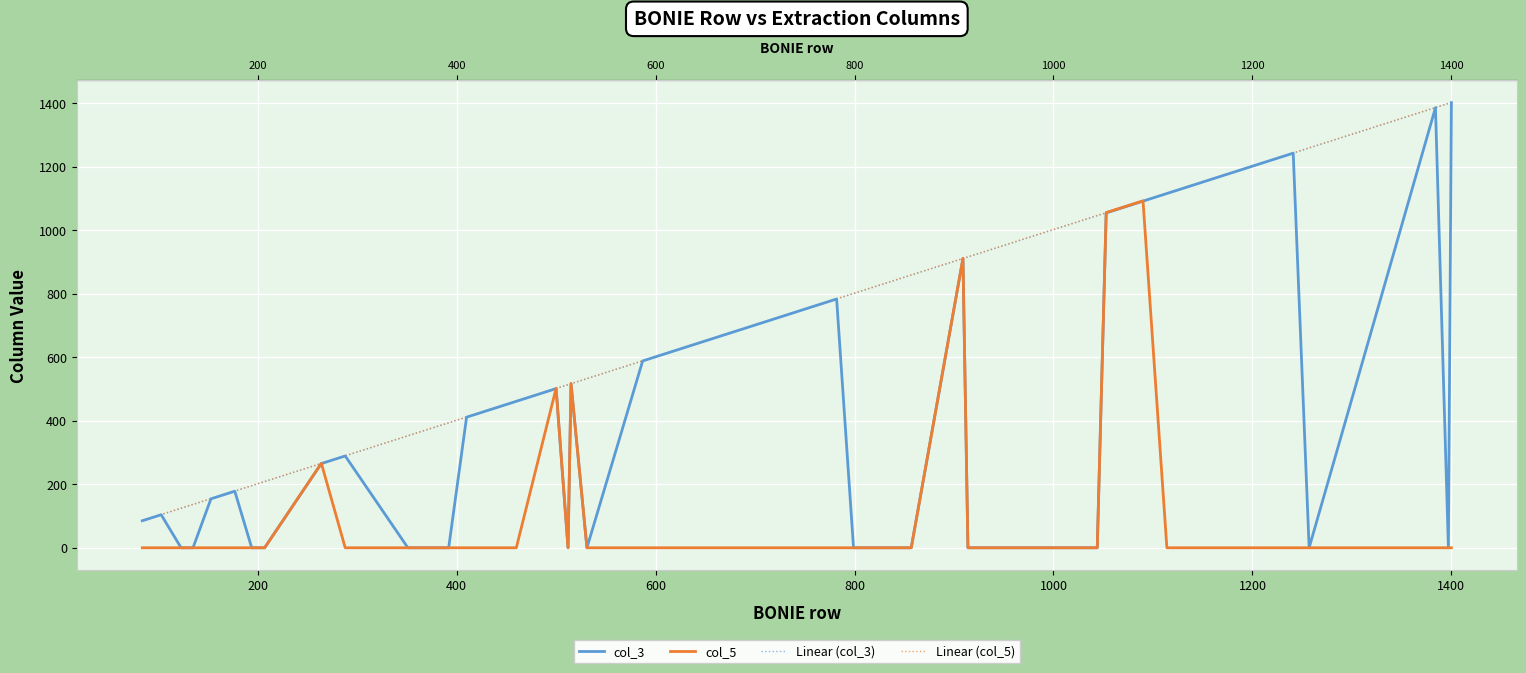

Which series has the widest spread of values?

col_3